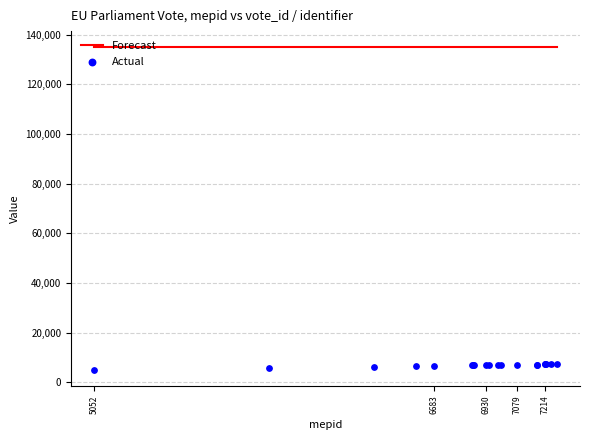

What are all the series names shown in the legend?

Forecast, Actual